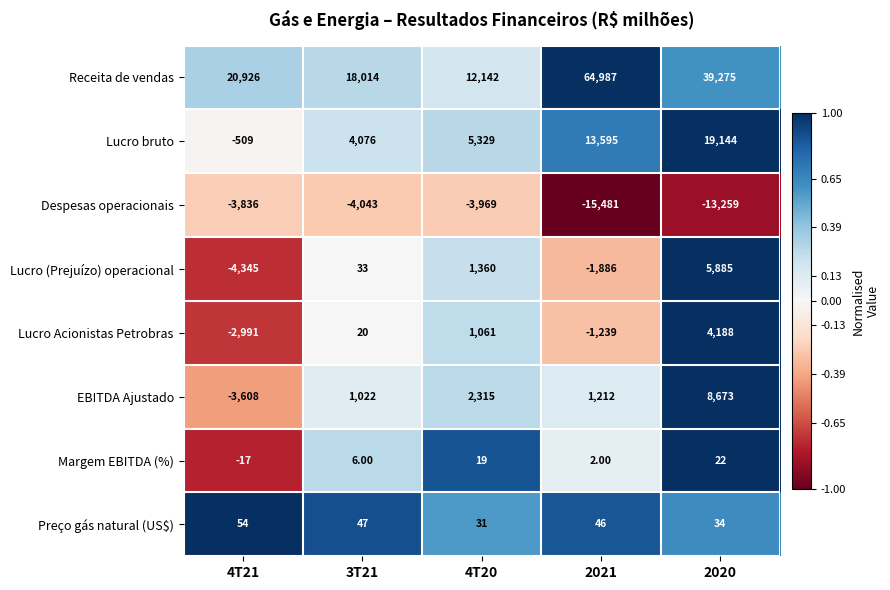

What is the spread (max minus min) of values at 4T20?

16111